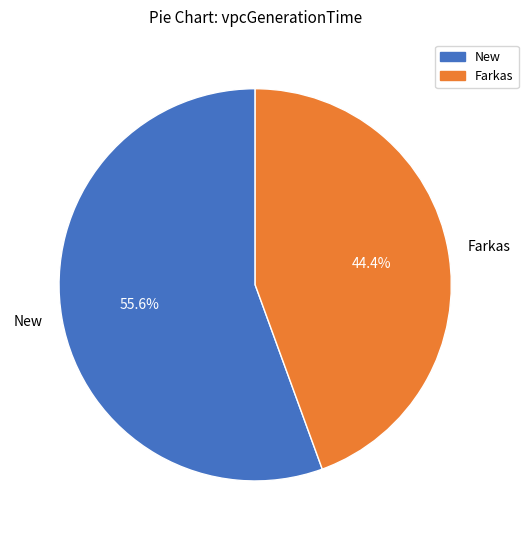

Count the number of slices in the pie.

2